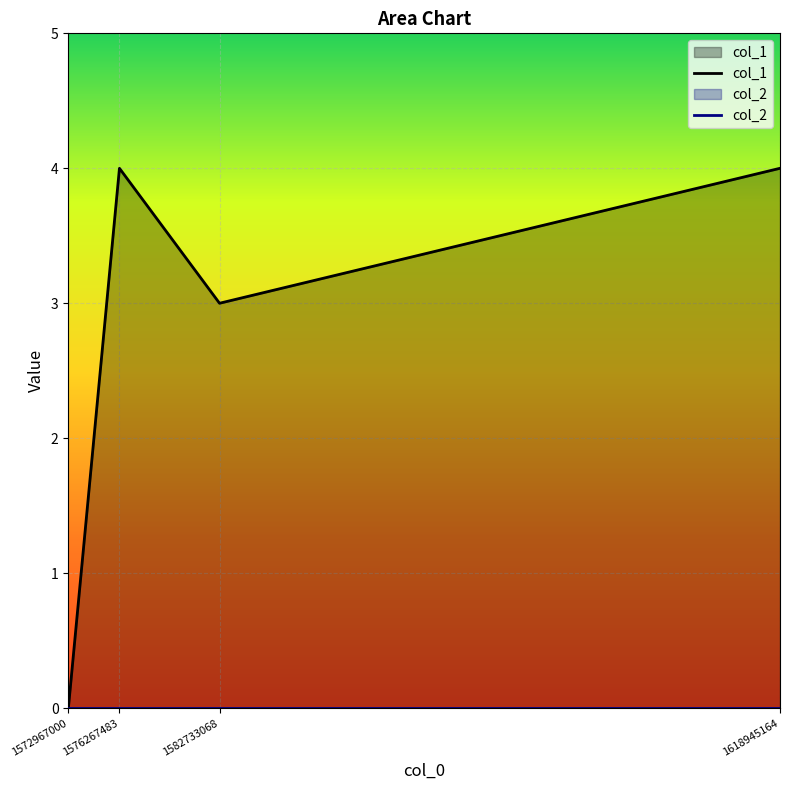

Reading left to right, list all the values displayed in this chart.

col_1: 1572967000=0	1576267483=4	1582733068=3	1618945164=4
col_2: 1572967000=0	1576267483=0	1582733068=0	1618945164=0